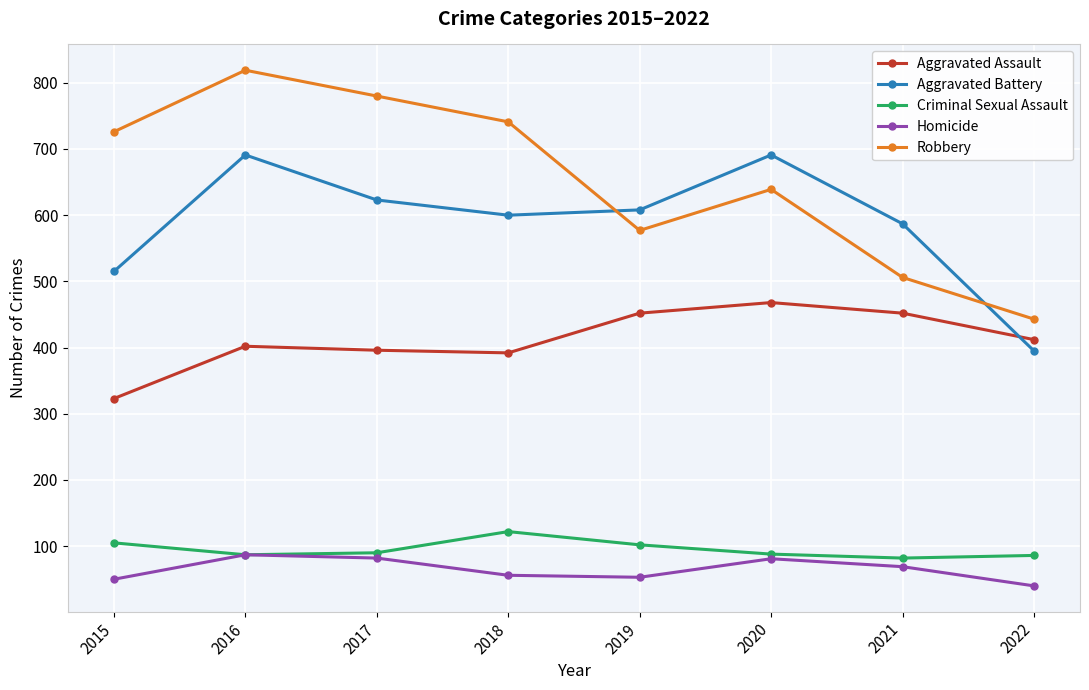

Read the Robbery value at 2021, to the nearest 10.

510